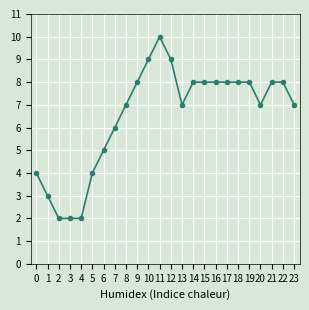

How many values are below 8?

12